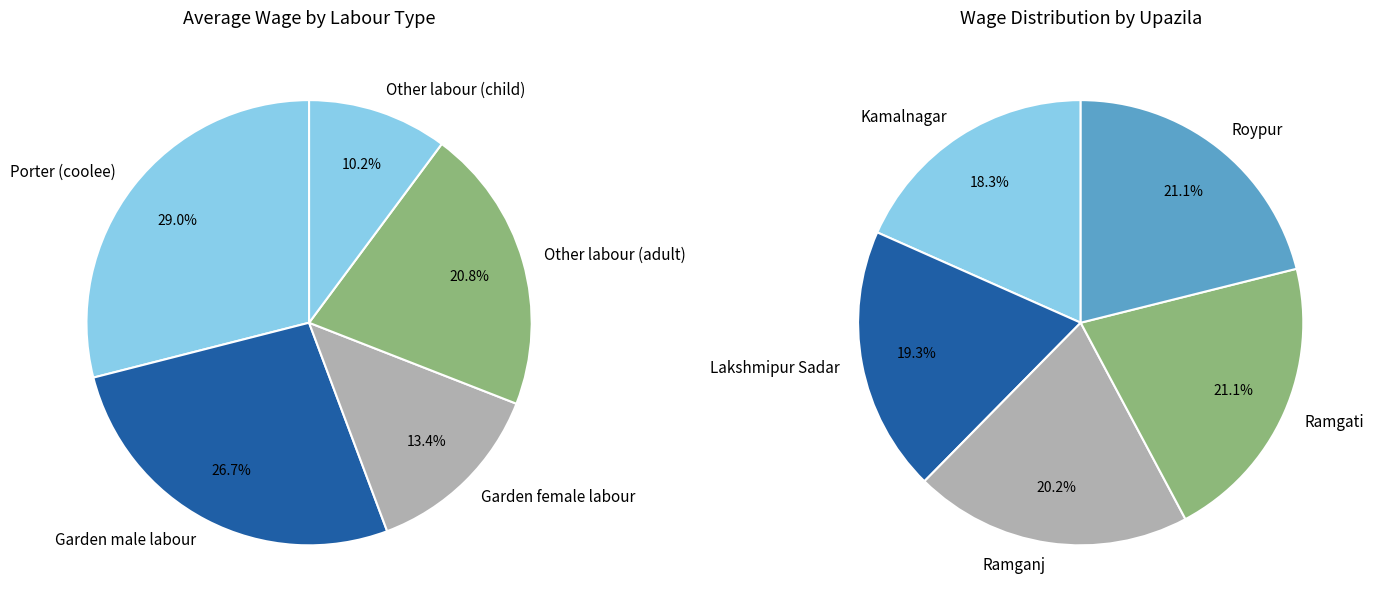

How many slices are in this pie chart?

5